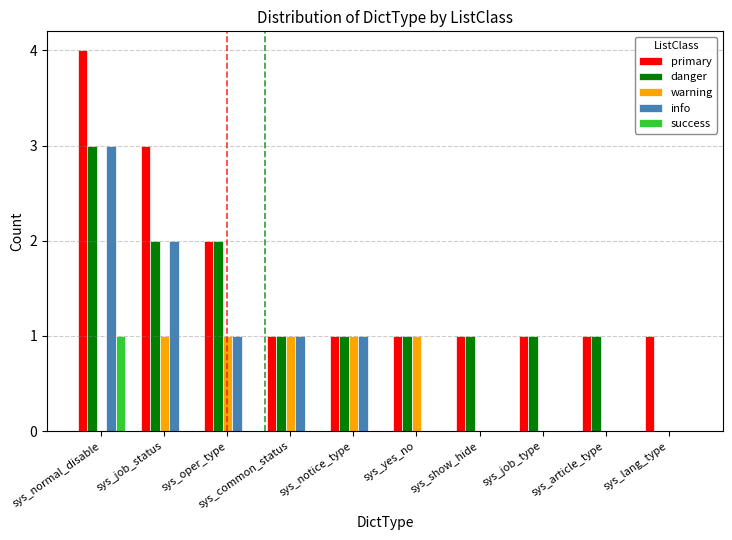

What is the sum of all primary values?

16